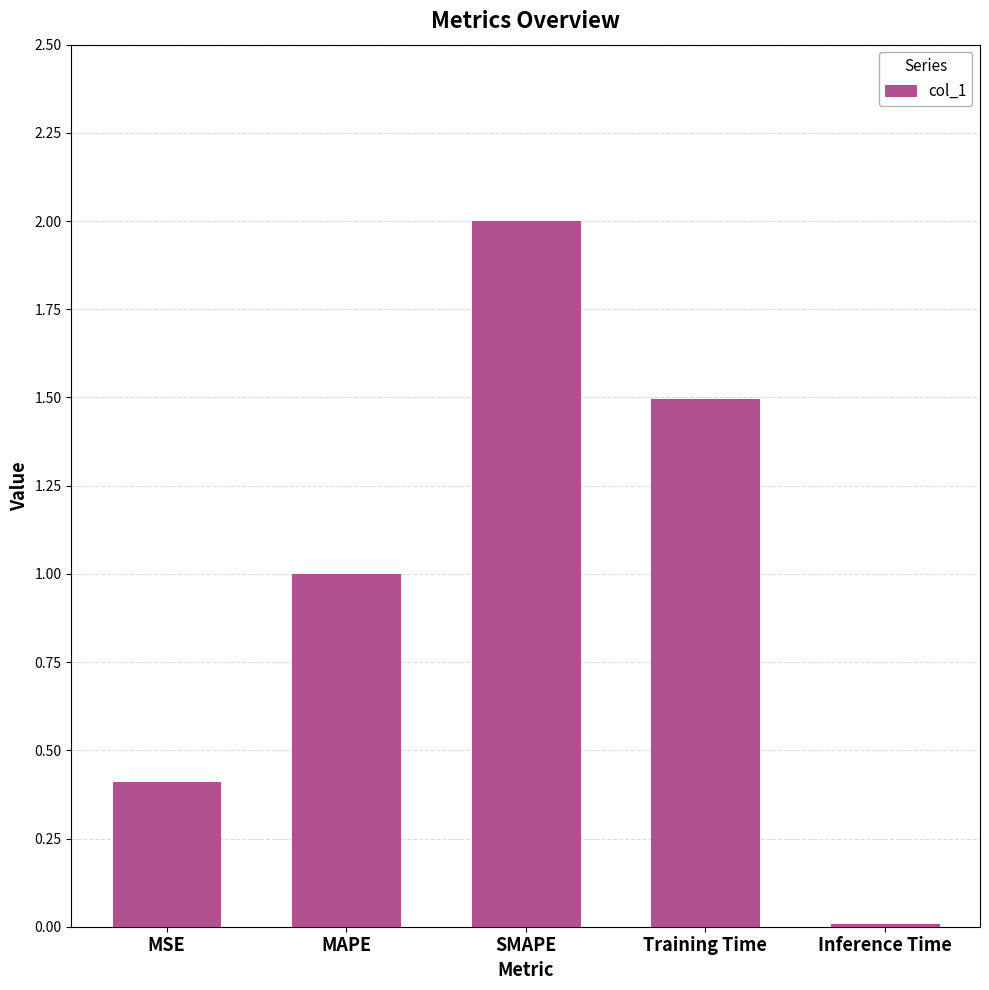

What is the value of the 3rd bar from the left?

2.0